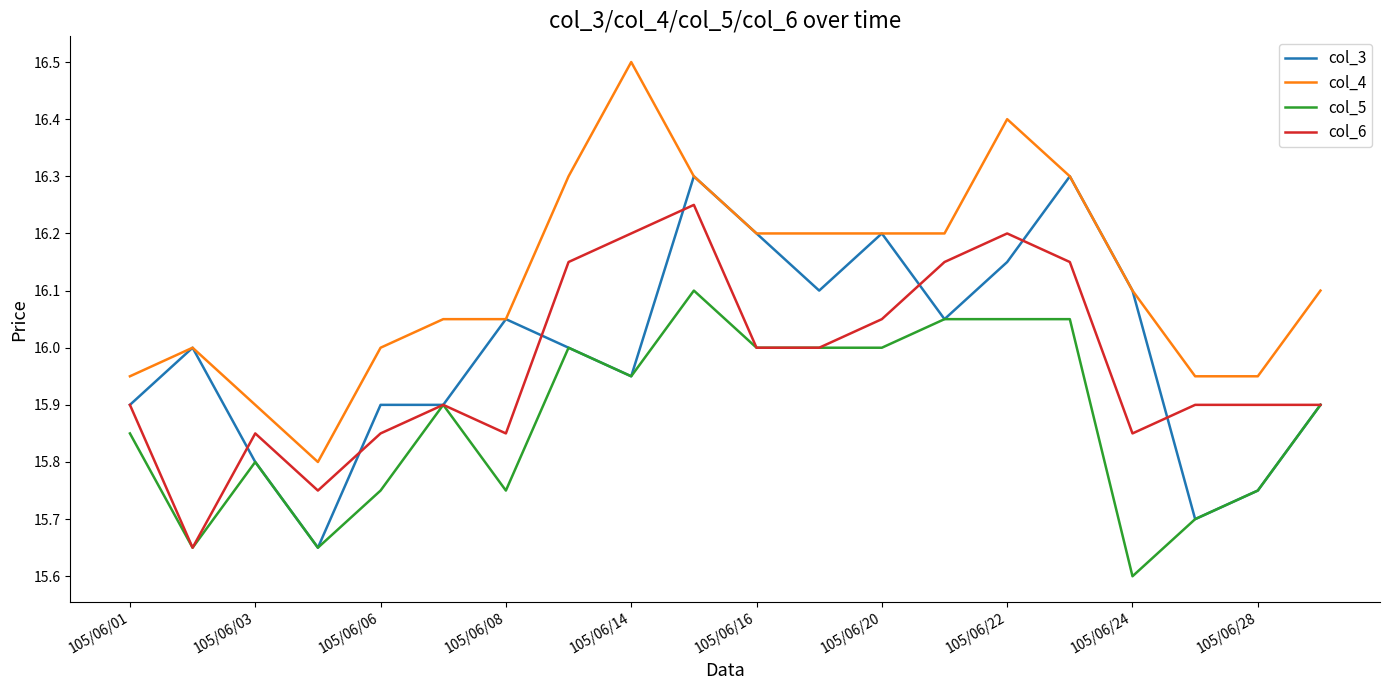

Which series has the widest spread of values?

col_4